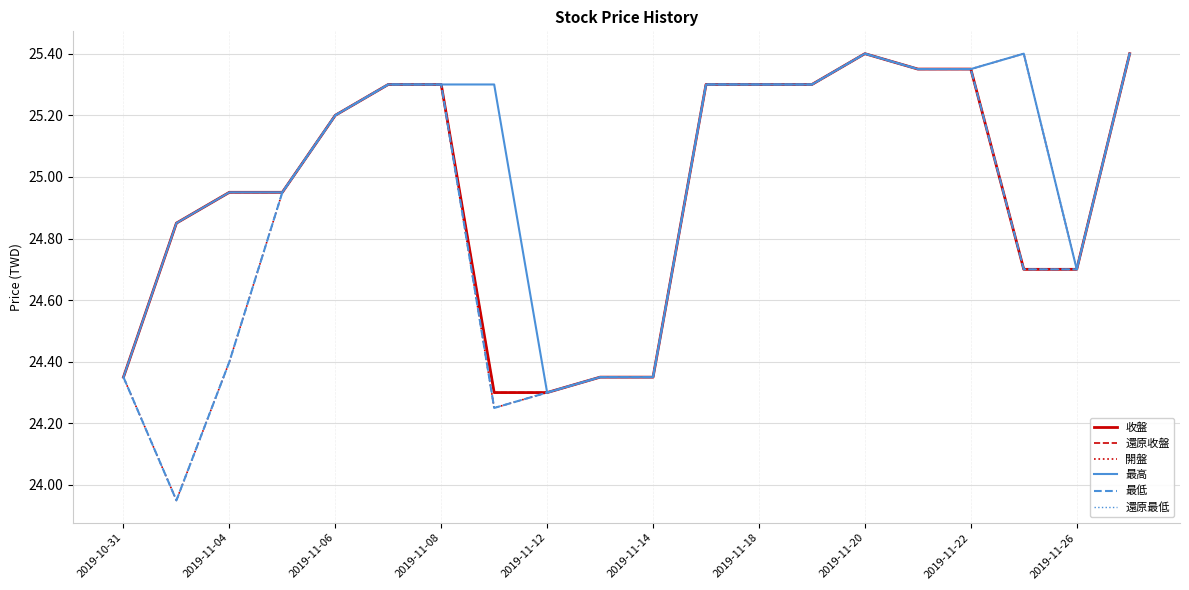

At which label is 最高 closest to 24?

2019-11-12